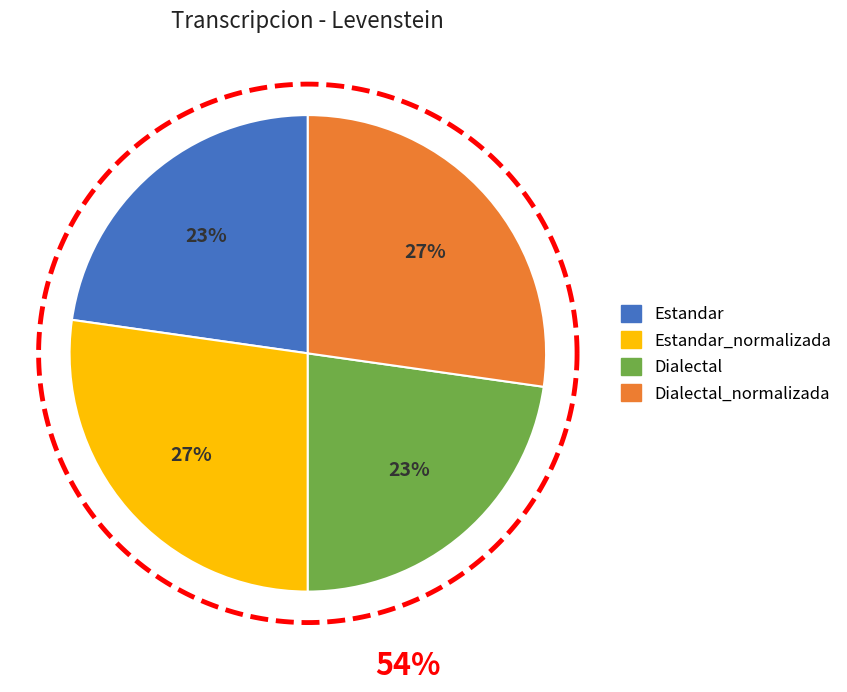

Which category has the biggest portion of the pie?

Estandar_normalizada